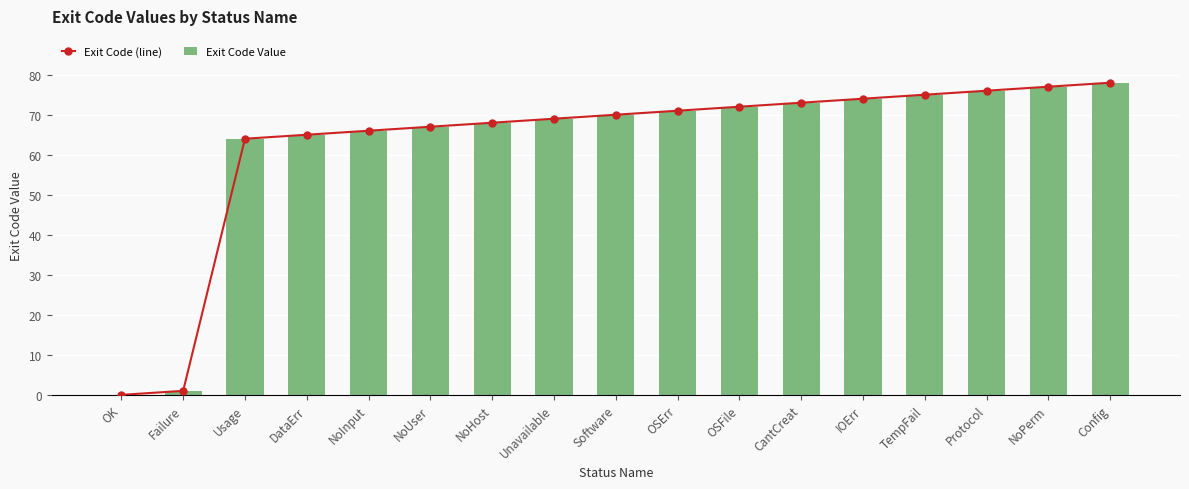

What is the label of the 12th bar from the left?

CantCreat